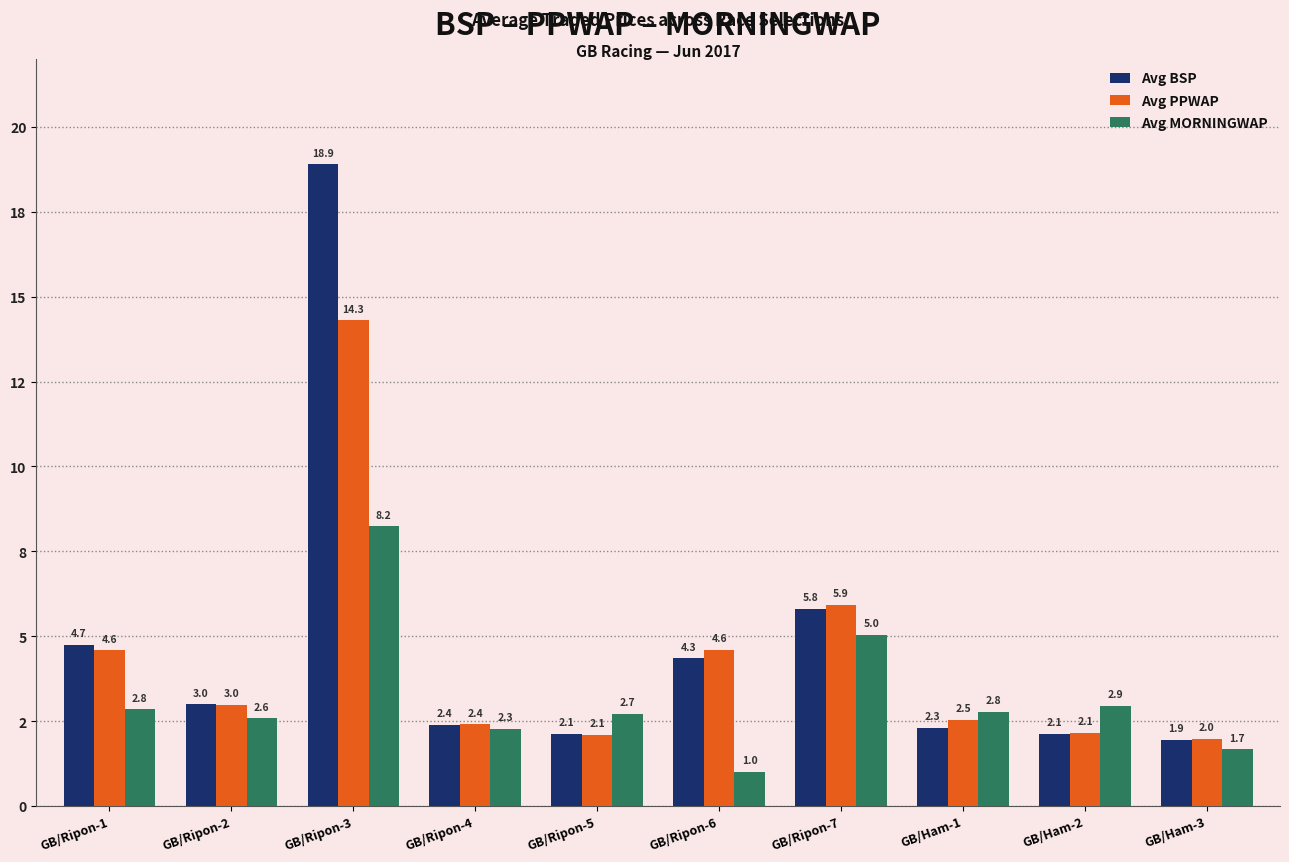

What is the sum of all Avg PPWAP values?

43.5